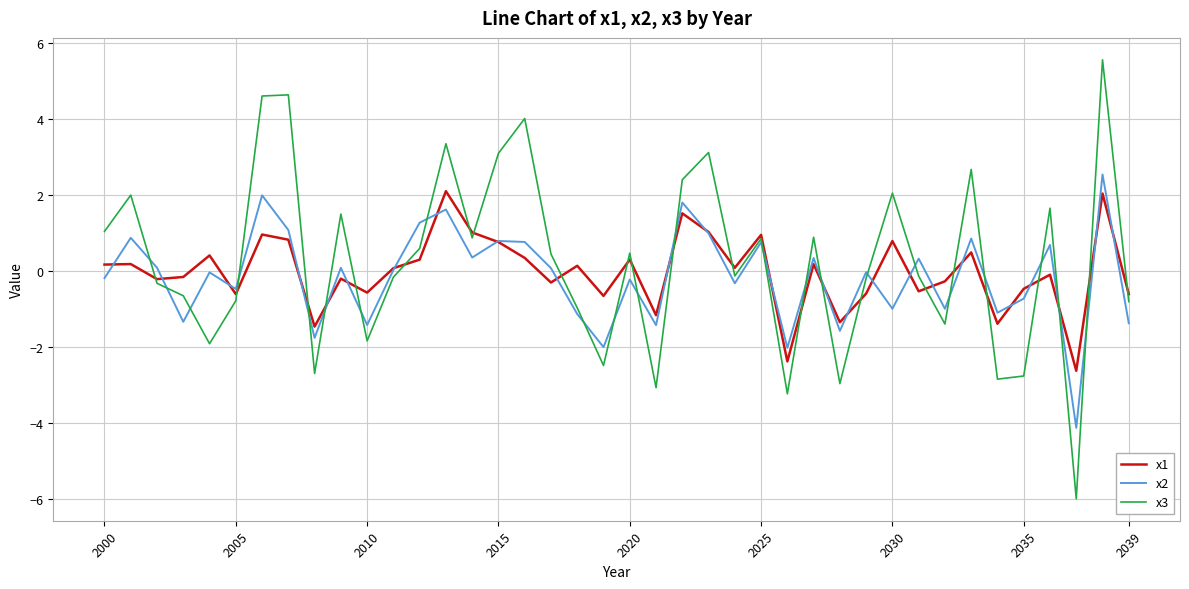

Which series has the largest range (max minus min)?

x3